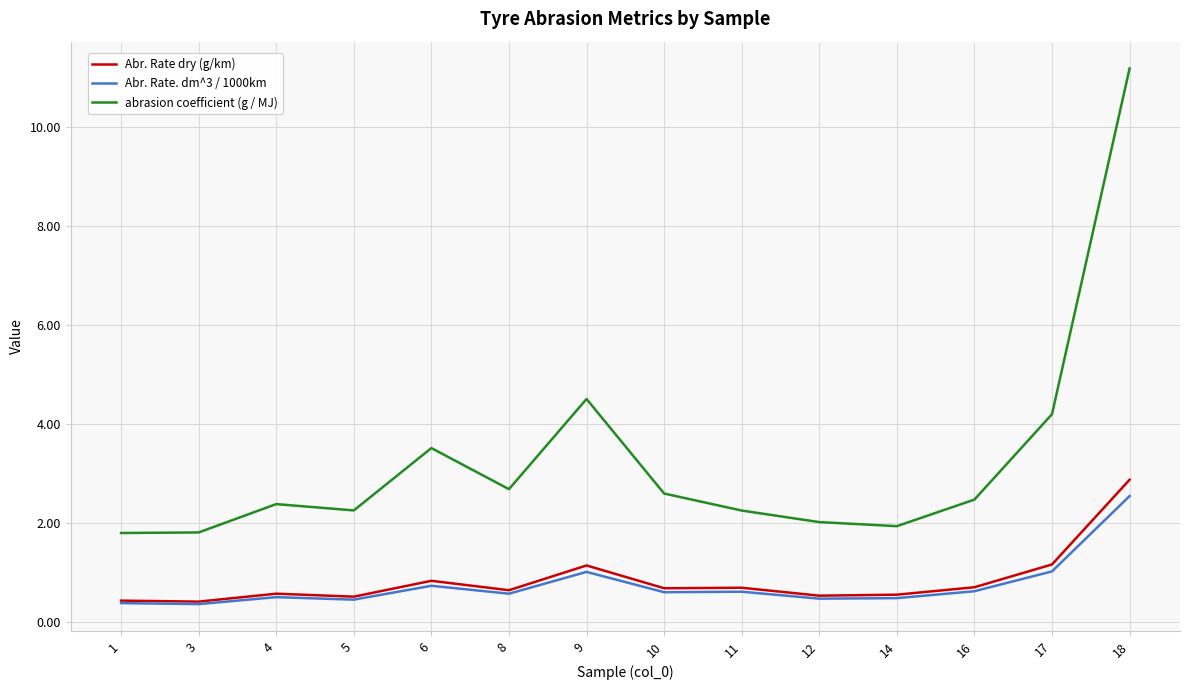

True or false: abrasion coefficient (g / MJ) has a value of 7.3 at 9.

False